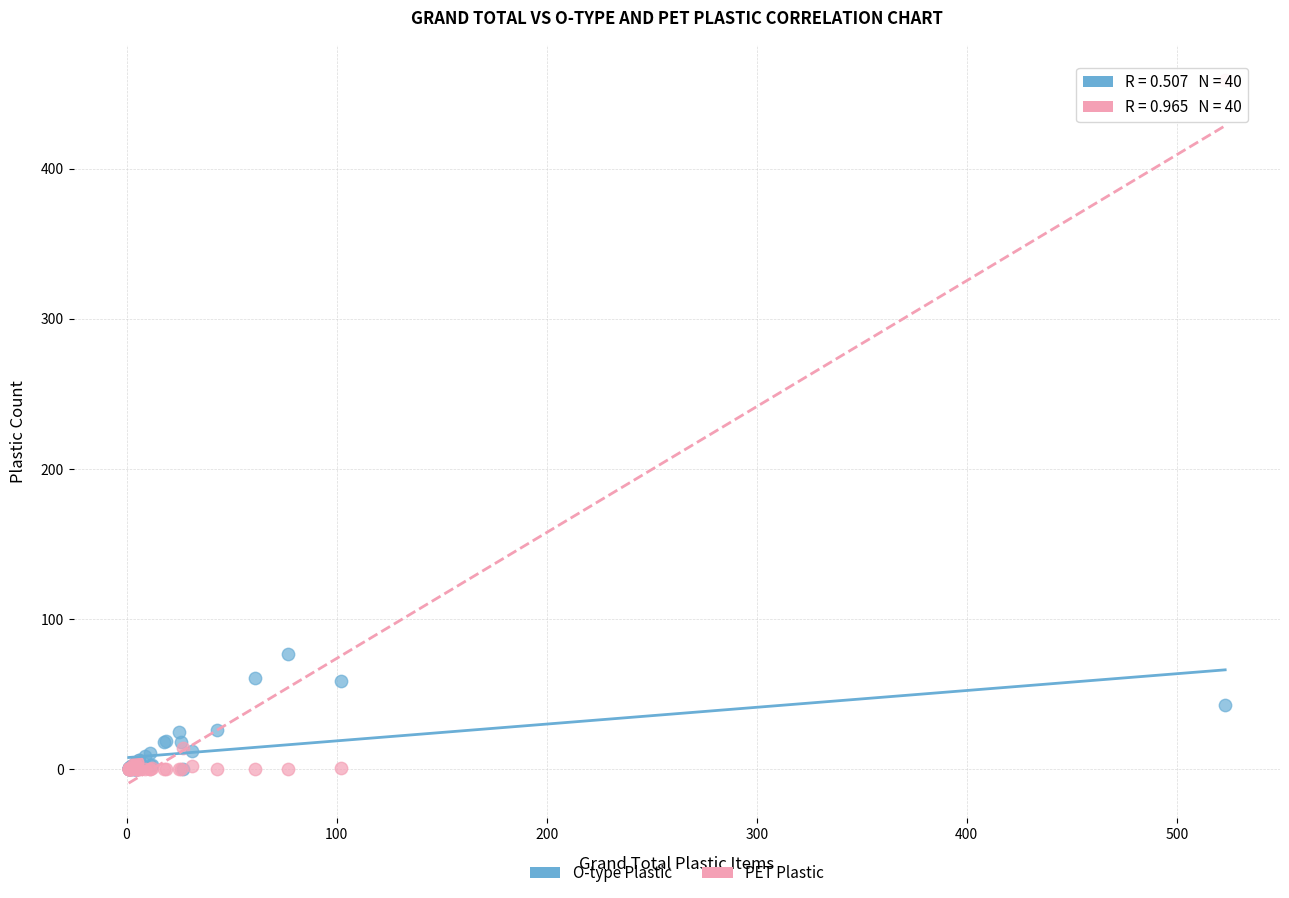

What are all the series names shown in the legend?

O-type Plastic, PET Plastic